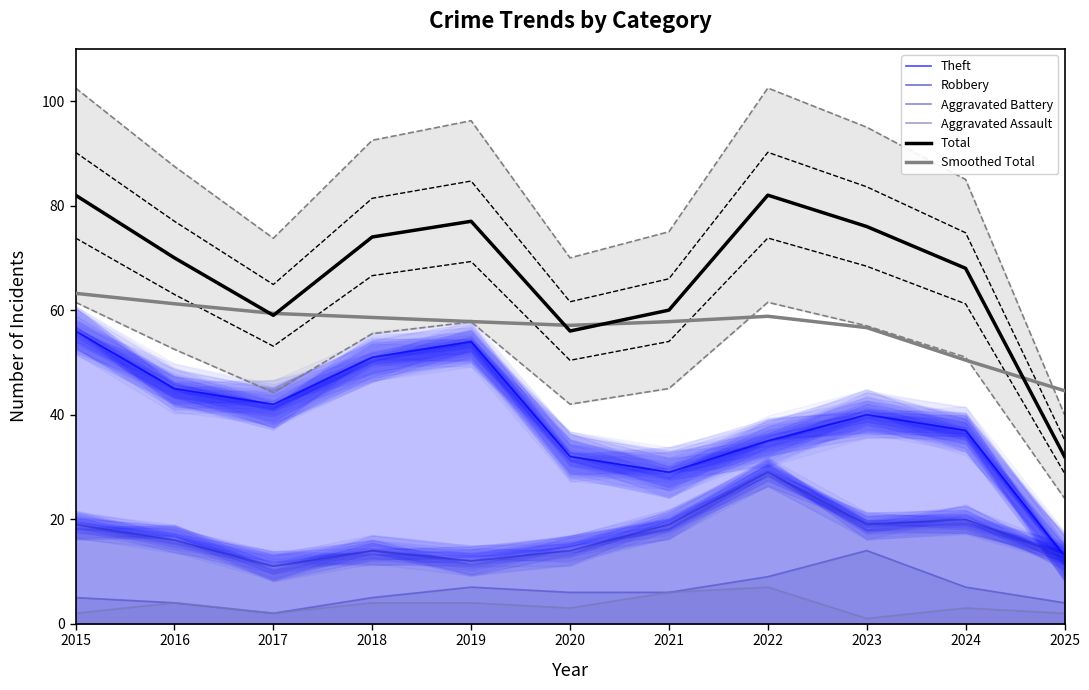

Reading left to right, extract all data points from this chart.

Theft: 2015=56.0	2016=45.0	2017=42.0	2018=51.0	2019=54.0	2020=32.0	2021=29.0	2022=35.0	2023=40.0	2024=37.0	2025=13.0
Robbery: 2015=19.0	2016=16.0	2017=11.0	2018=14.0	2019=12.0	2020=14.0	2021=19.0	2022=29.0	2023=19.0	2024=20.0	2025=13.0
Aggravated Battery: 2015=5.0	2016=4.0	2017=2.0	2018=5.0	2019=7.0	2020=6.0	2021=6.0	2022=9.0	2023=14.0	2024=7.0	2025=4.0
Aggravated Assault: 2015=2.0	2016=4.0	2017=2.0	2018=4.0	2019=4.0	2020=3.0	2021=6.0	2022=7.0	2023=1.0	2024=3.0	2025=2.0
Total: 2015=82.0	2016=70.0	2017=59.0	2018=74.0	2019=77.0	2020=56.0	2021=60.0	2022=82.0	2023=76.0	2024=68.0	2025=32.0
Smoothed Total: 2015=63.2	2016=61.2	2017=59.4	2018=58.6	2019=57.8	2020=57.1	2021=57.8	2022=58.8	2023=56.7	2024=50.4	2025=44.6